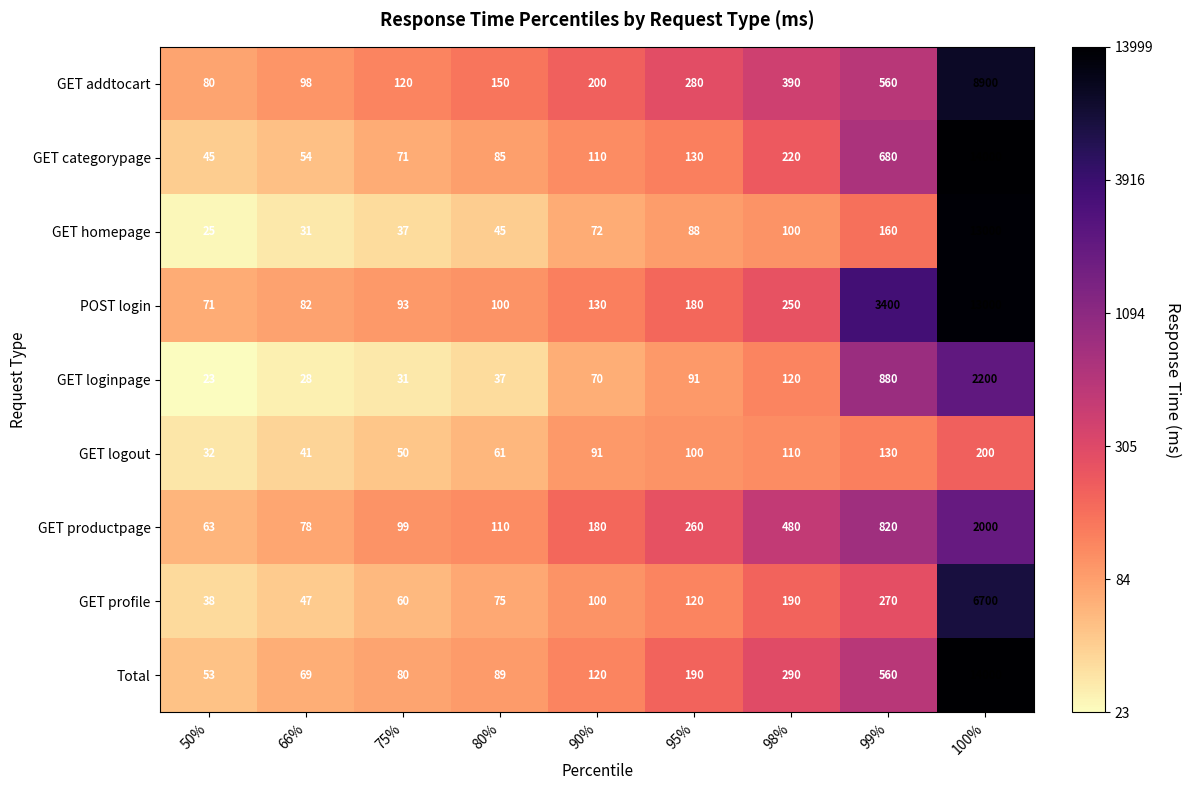

At which category is the sum across all series the highest?

100%